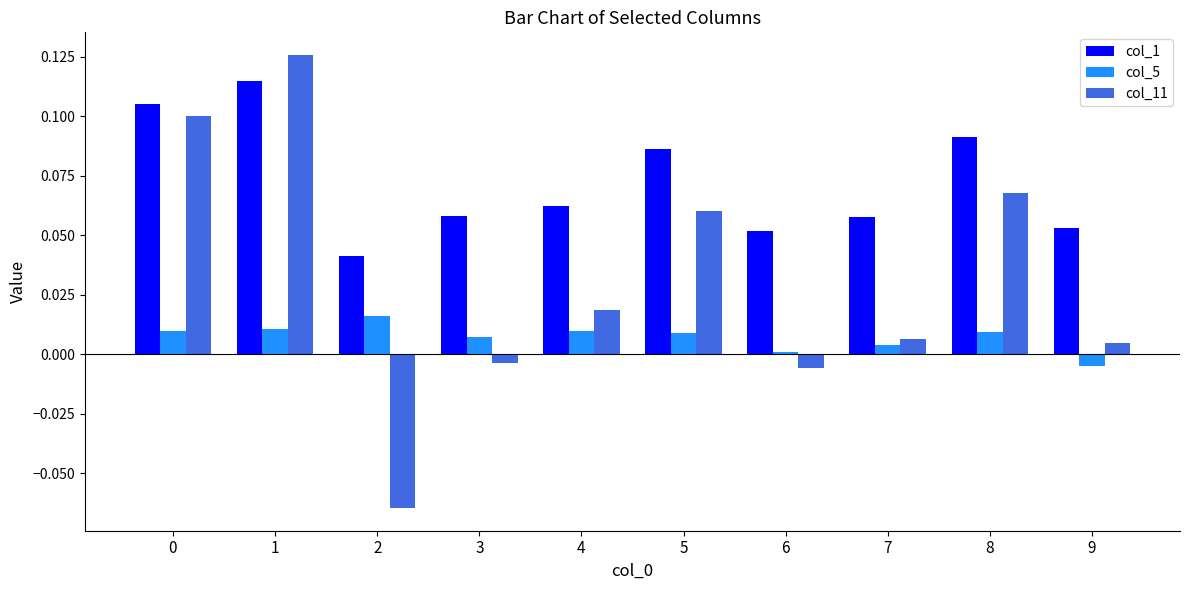

Is it true that col_11 equals 0.0 at 9?

True